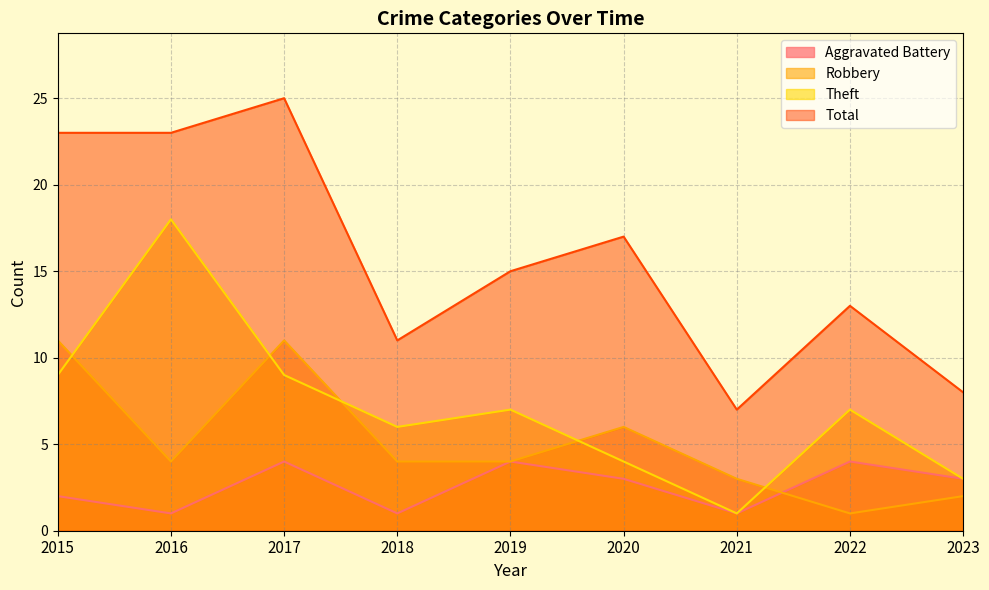

Count the number of categories in the chart.

9